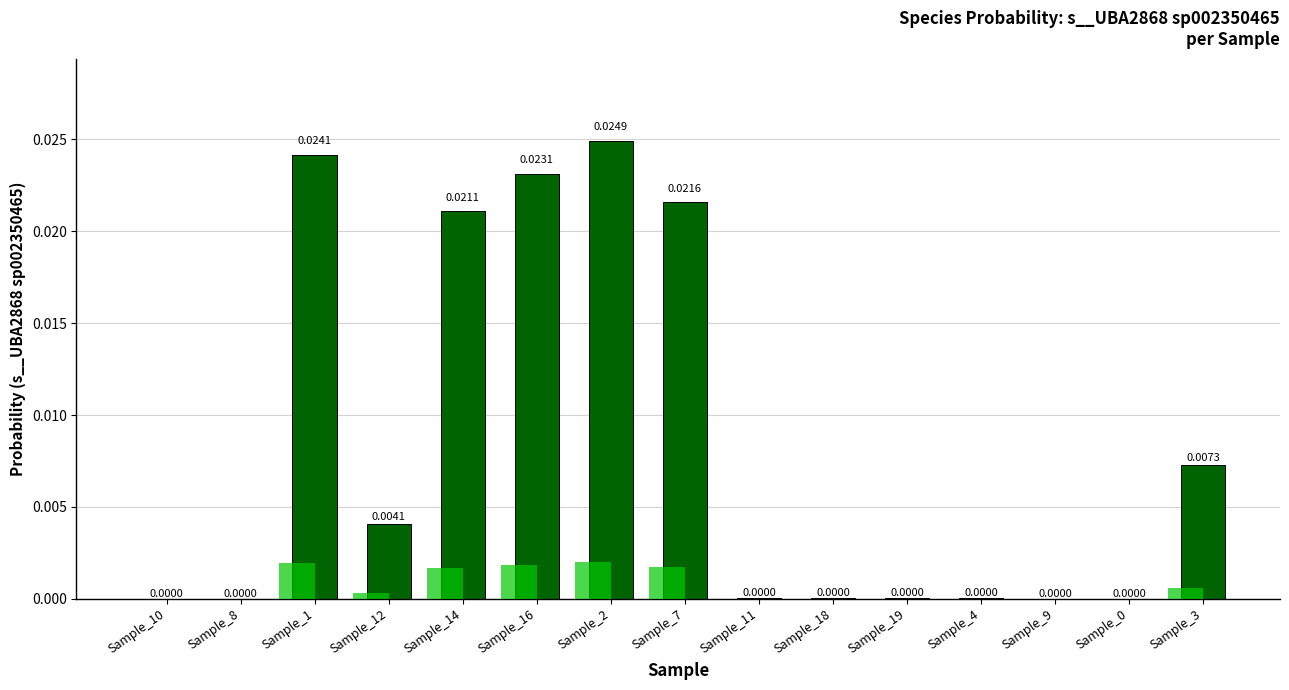

The chart shows a value of 0.0 at Sample_11. True or false?

True